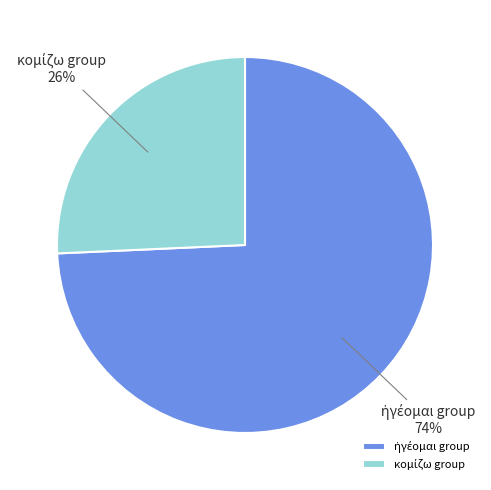

Does any single category account for the majority?

Yes